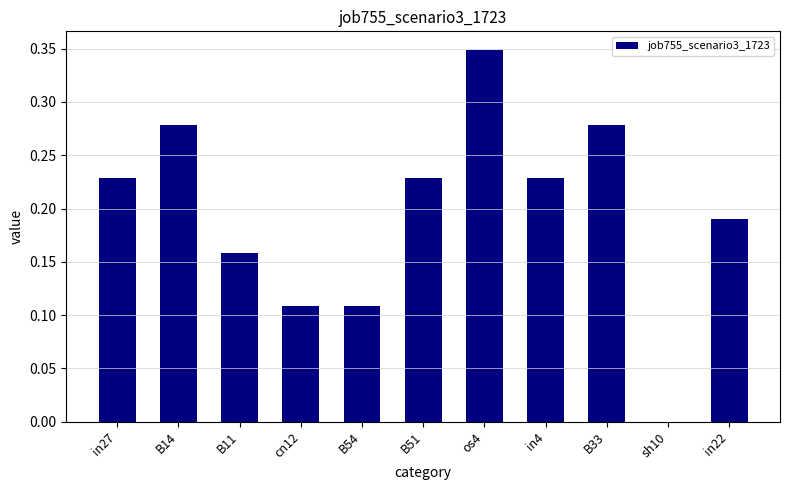

Which label corresponds to the largest value in the chart?

os4